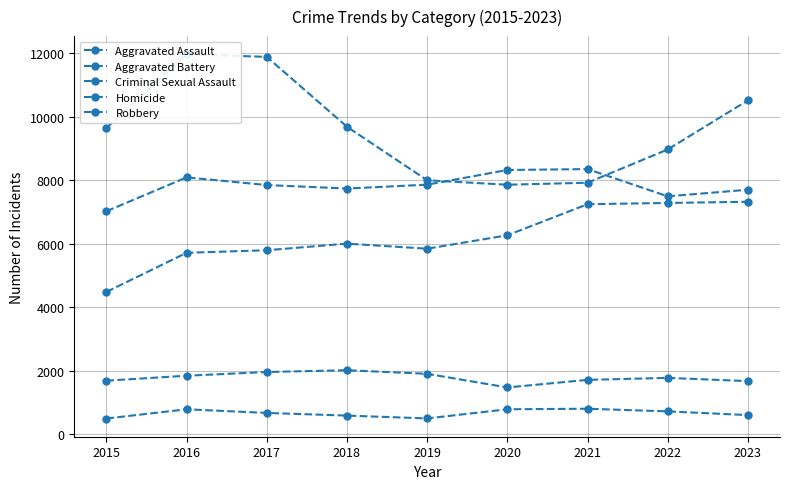

What is the difference between the highest and lowest values at 2016?

11174